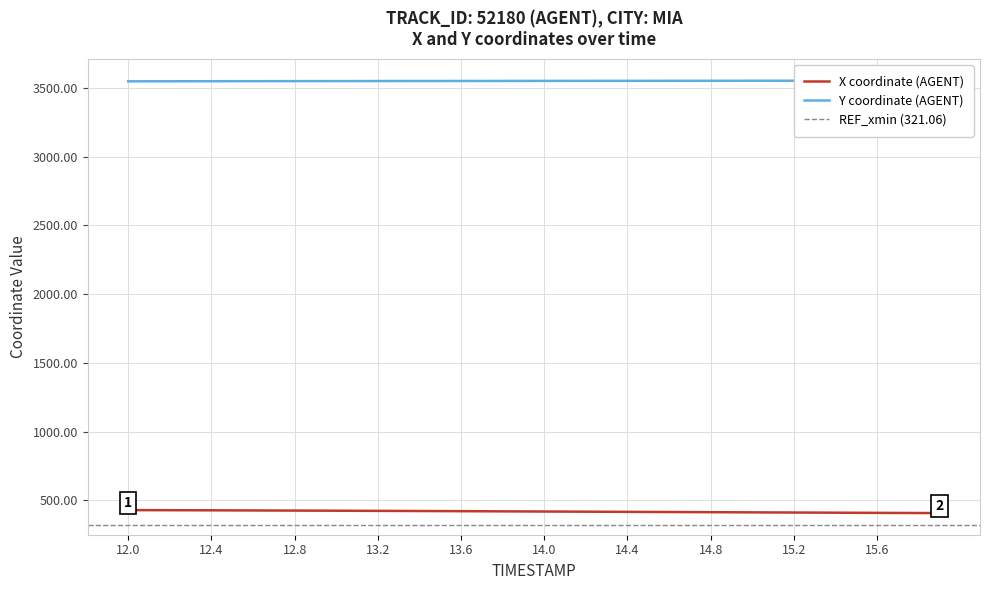

What is the difference between the maximum and minimum values in the Y series?

5.2